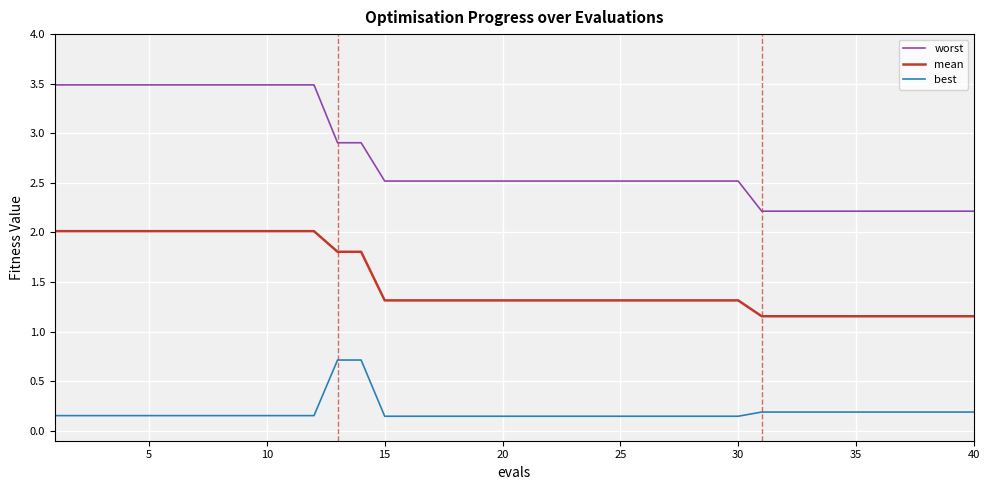

Which series has the widest spread of values?

worst